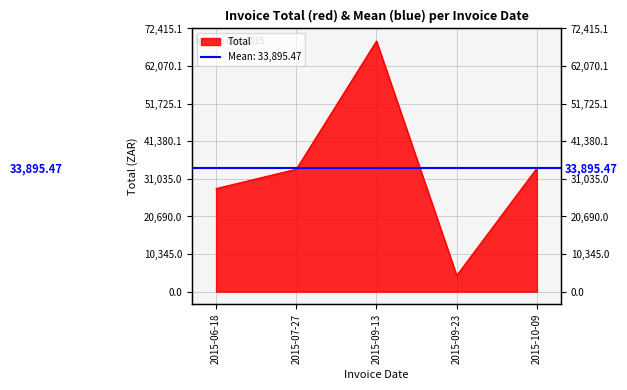

At which label is the value closest to 36714?

2015-10-09